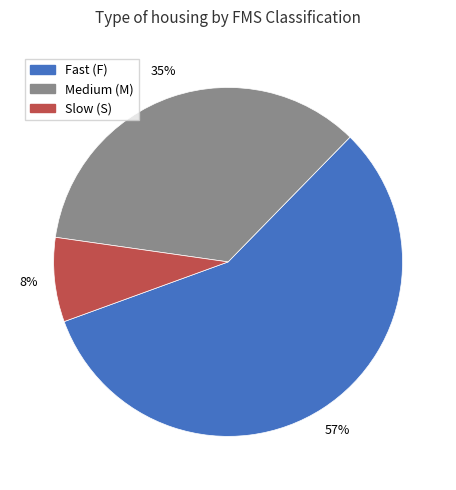

Which has a higher value, Medium (M) or Slow (S)?

Medium (M)